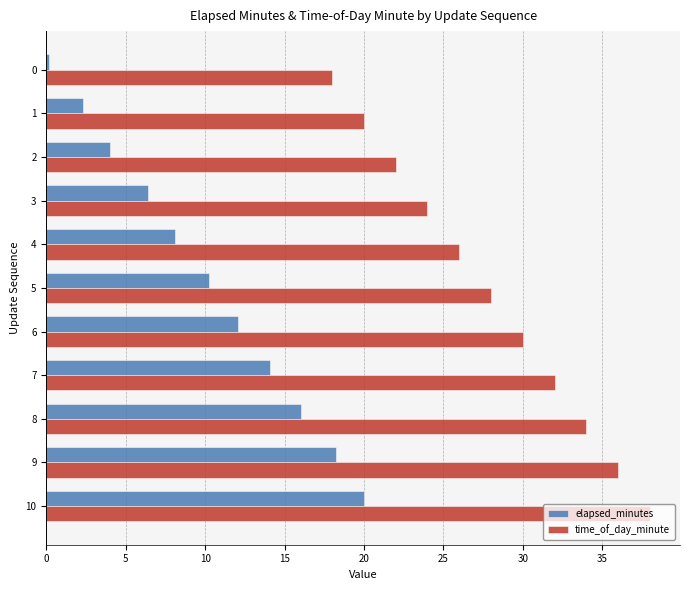

How many values in the time_of_day_minute series are below 28?

5